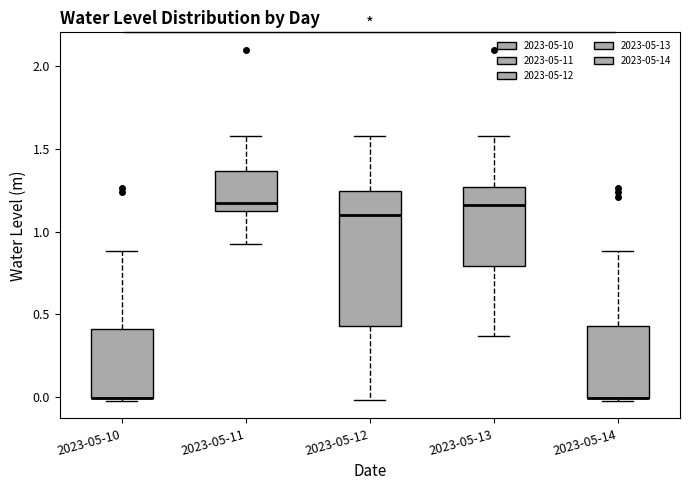

Reading left to right, transcribe this box plot: for each box, give where its median line is, the range the box spans, and where its two whiskers end, as read against the y-axis. The values are not printed on the chart, so give them approximately, as read against the axis.

2023-05-10: median 0.00 (drawn on the box's lower edge), box 0.00 to 0.40, whiskers 0.00 (just below the box's lower edge) to 0.90
2023-05-11: median 1.20, box 1.15 to 1.35, whiskers 0.90 to 1.60
2023-05-12: median 1.10, box 0.45 to 1.25, whiskers 0.00 to 1.60
2023-05-13: median 1.15, box 0.80 to 1.25, whiskers 0.35 to 1.60
2023-05-14: median 0.00 (drawn on the box's lower edge), box 0.00 to 0.45, whiskers 0.00 (just below the box's lower edge) to 0.90